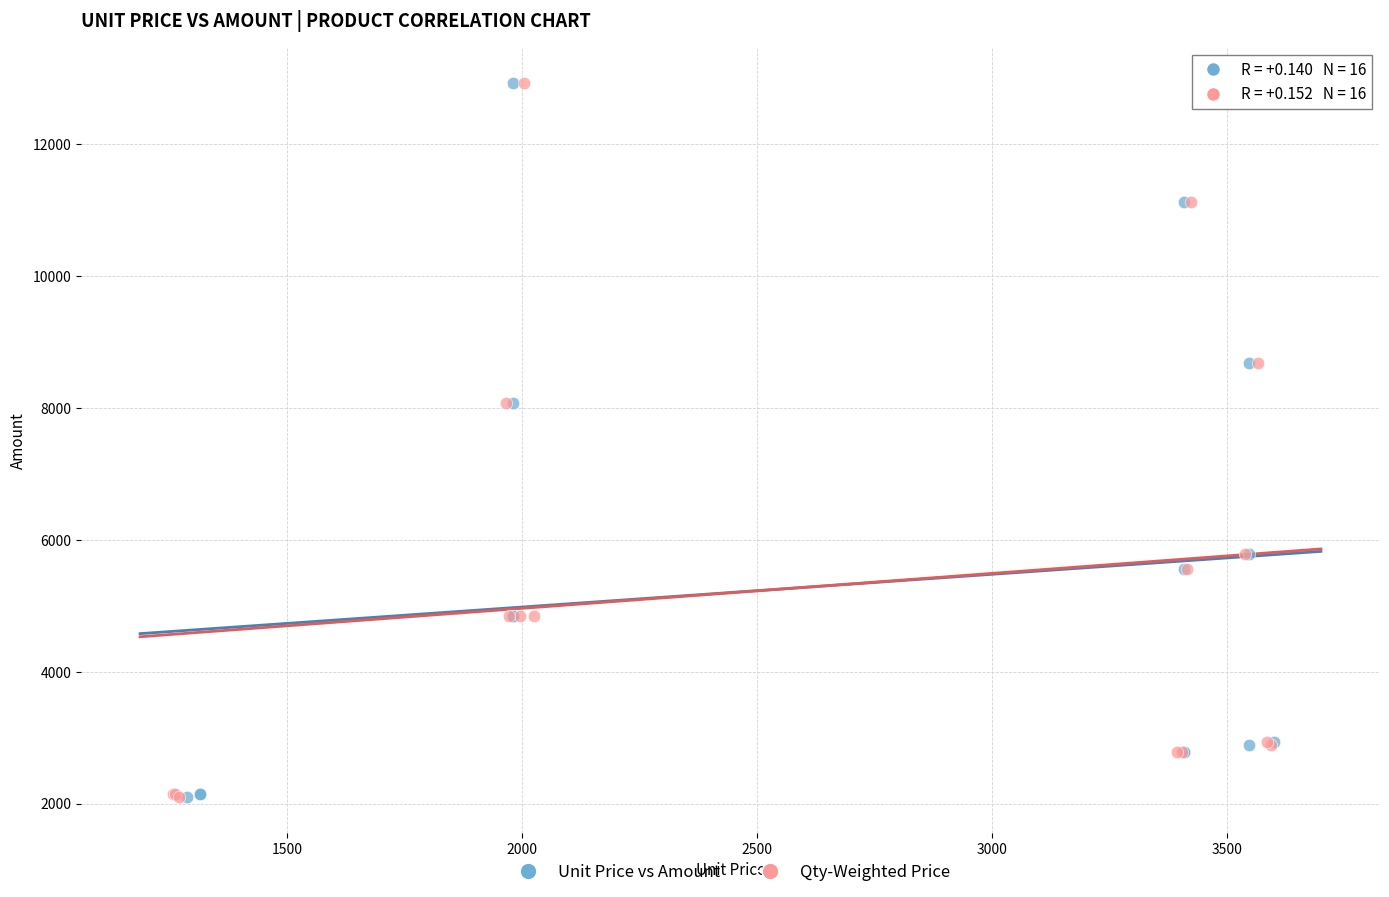

What are all the series names shown in the legend?

Unit Price vs Amount, Qty-Weighted Price